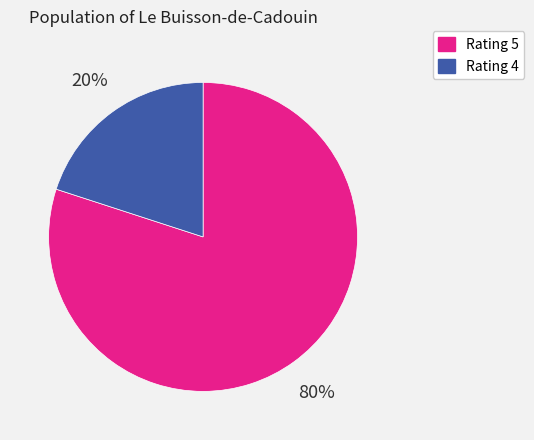

To the nearest percent, what is the average slice percentage?

50%